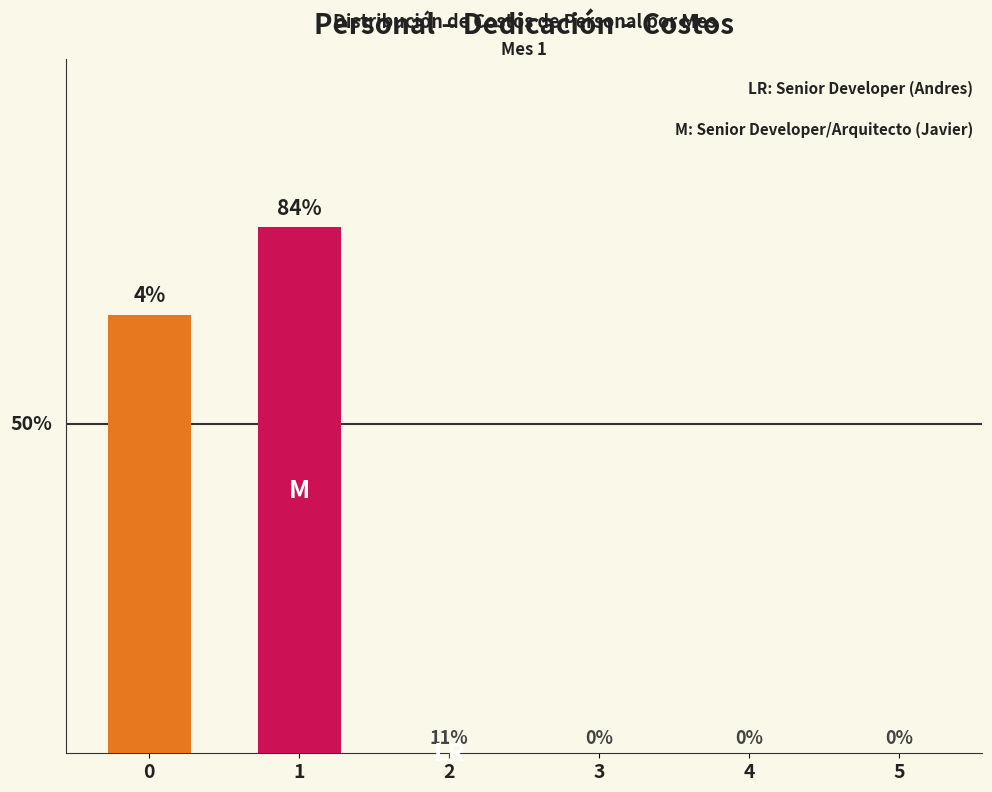

Is it true that the value at 5 is 0?

True